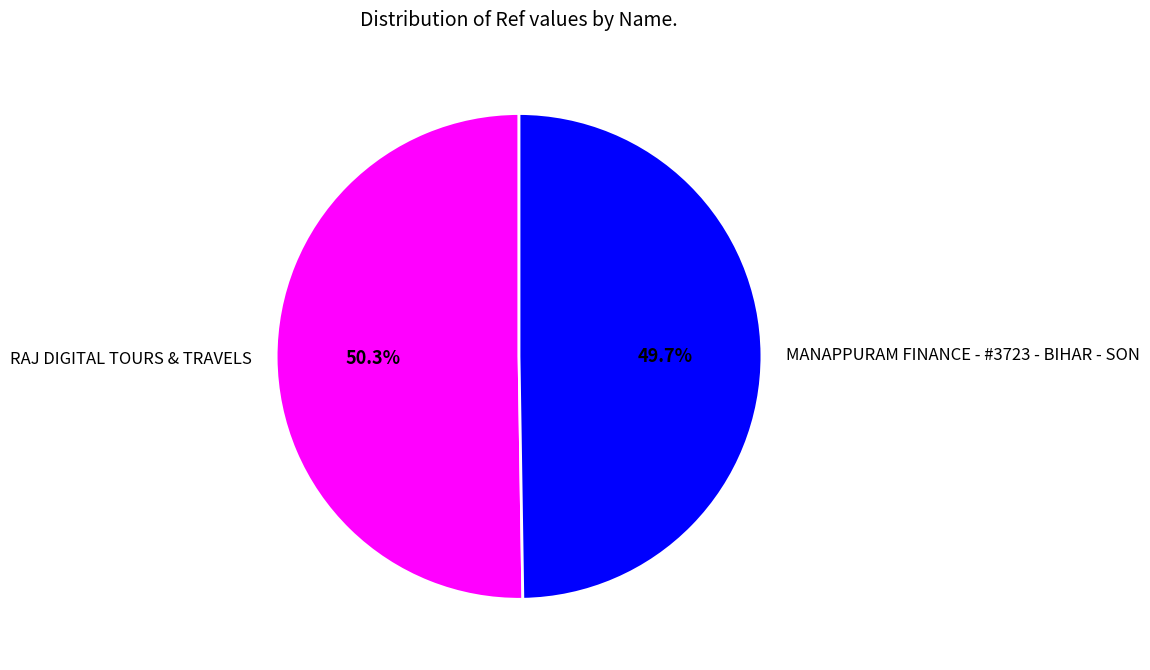

Count the number of slices in the pie.

2